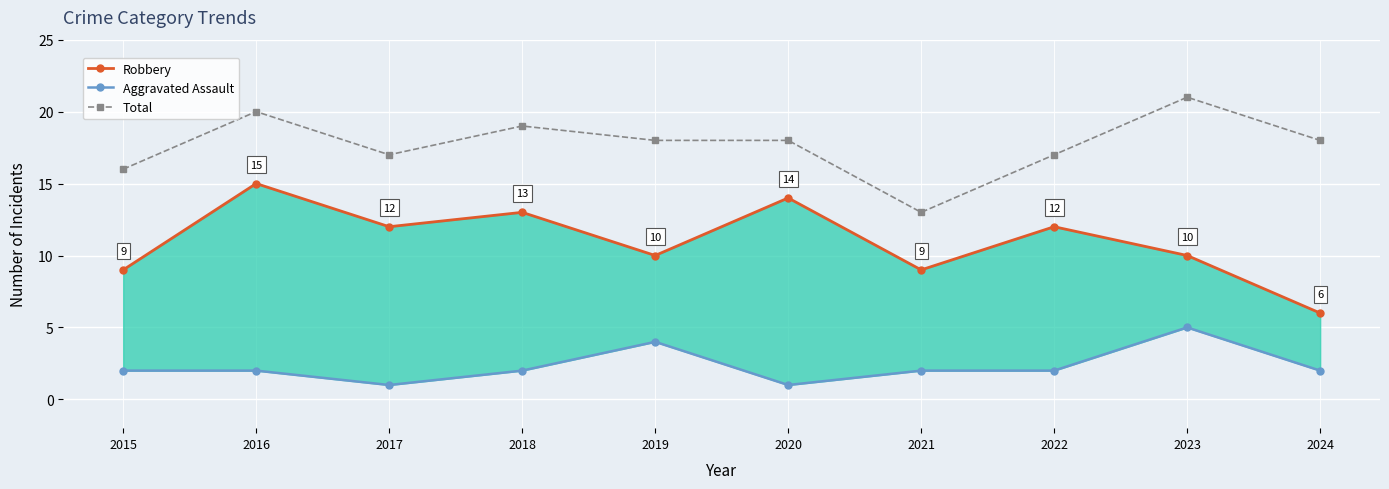

At how many categories does at least one series exceed 9?

10